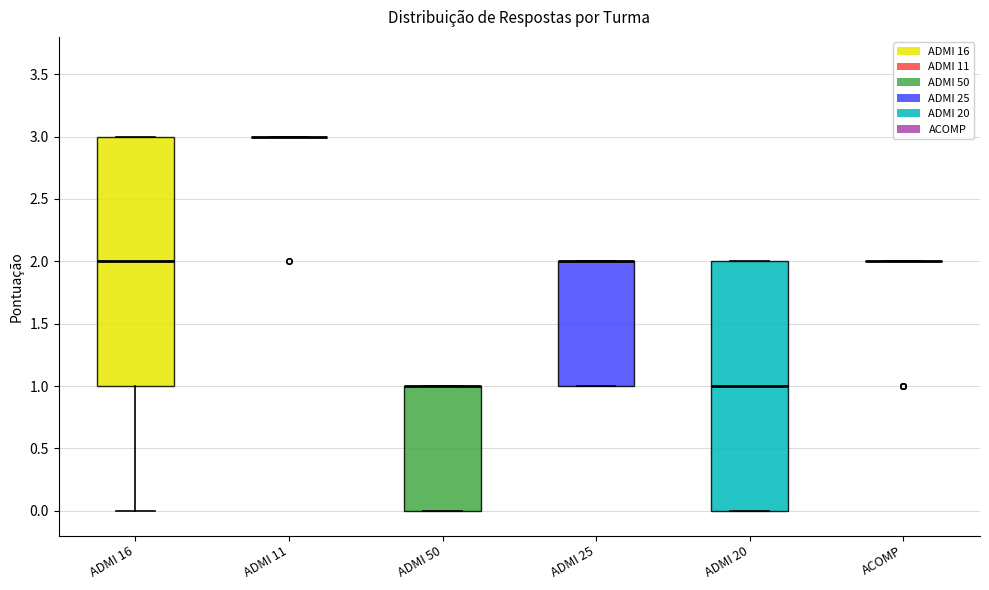

Where is the lower edge of the box for ADMI 25 on the y-axis? The values are not printed on the chart, so give them approximately, as read against the axis.

1